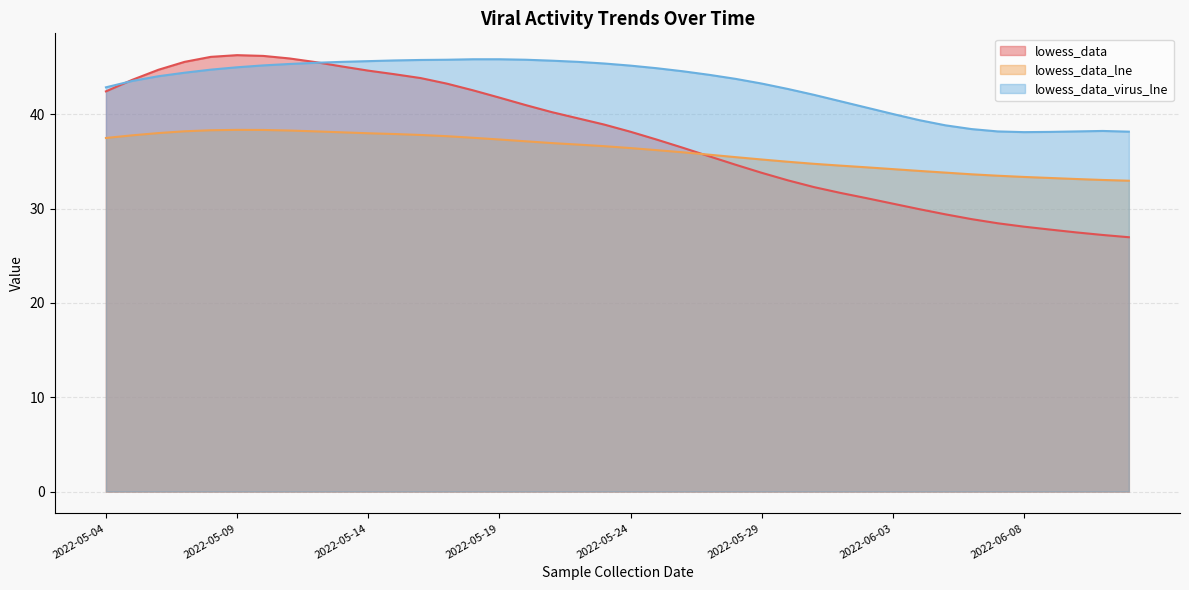

Where is lowess_data nearest to the value 36?

2022-05-26